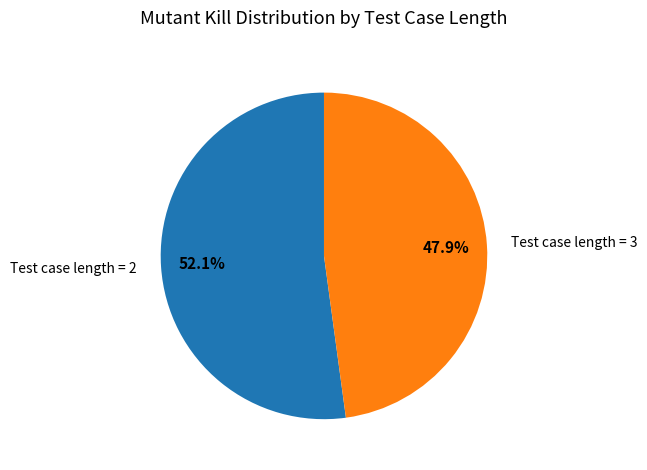

How many slices are in this pie chart?

2